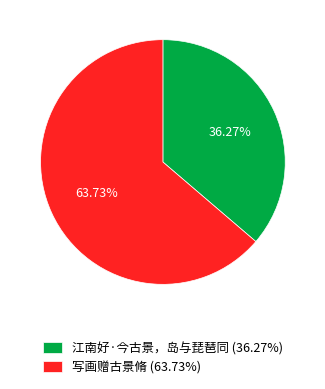

What percentage do 江南好·今古景，岛与琵琶同 and 写画赠古景脩 together represent?

100.0%